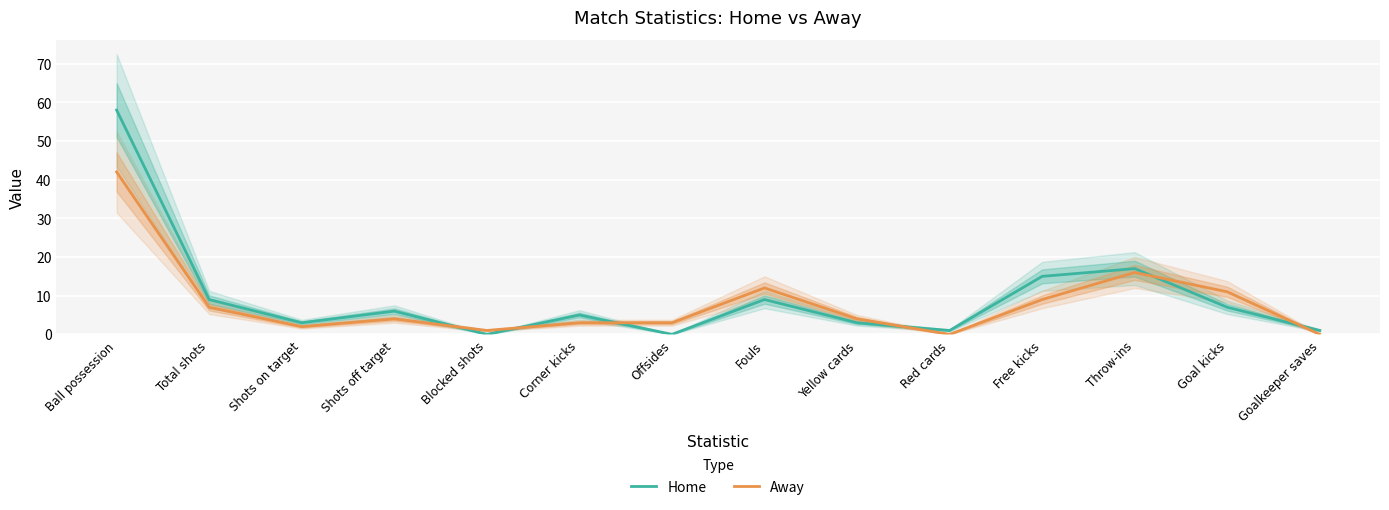

What is the approximate value of Home at Free kicks, to the nearest 10?

20